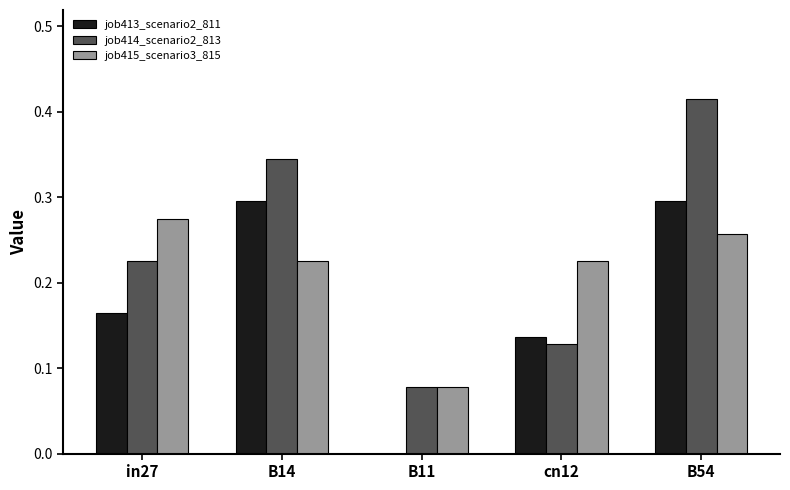

Which label corresponds to the largest value in the chart?

B54